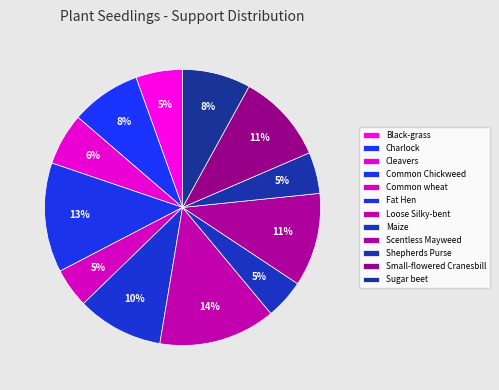

Count the number of slices in the pie.

12